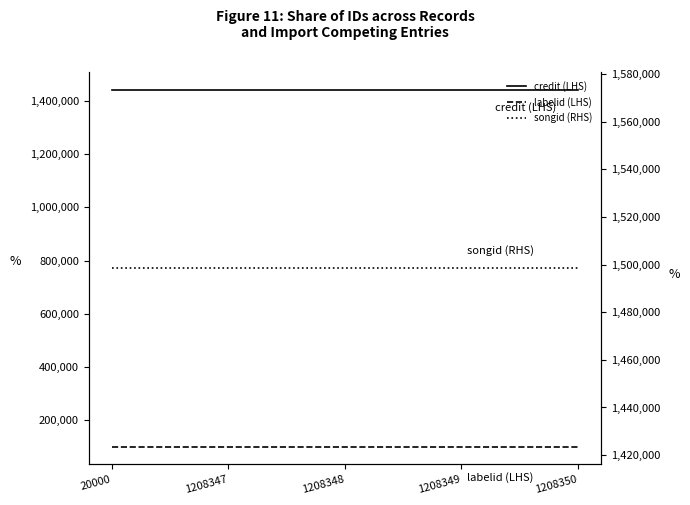

Read the credit (LHS) value at 1208347.

1441434